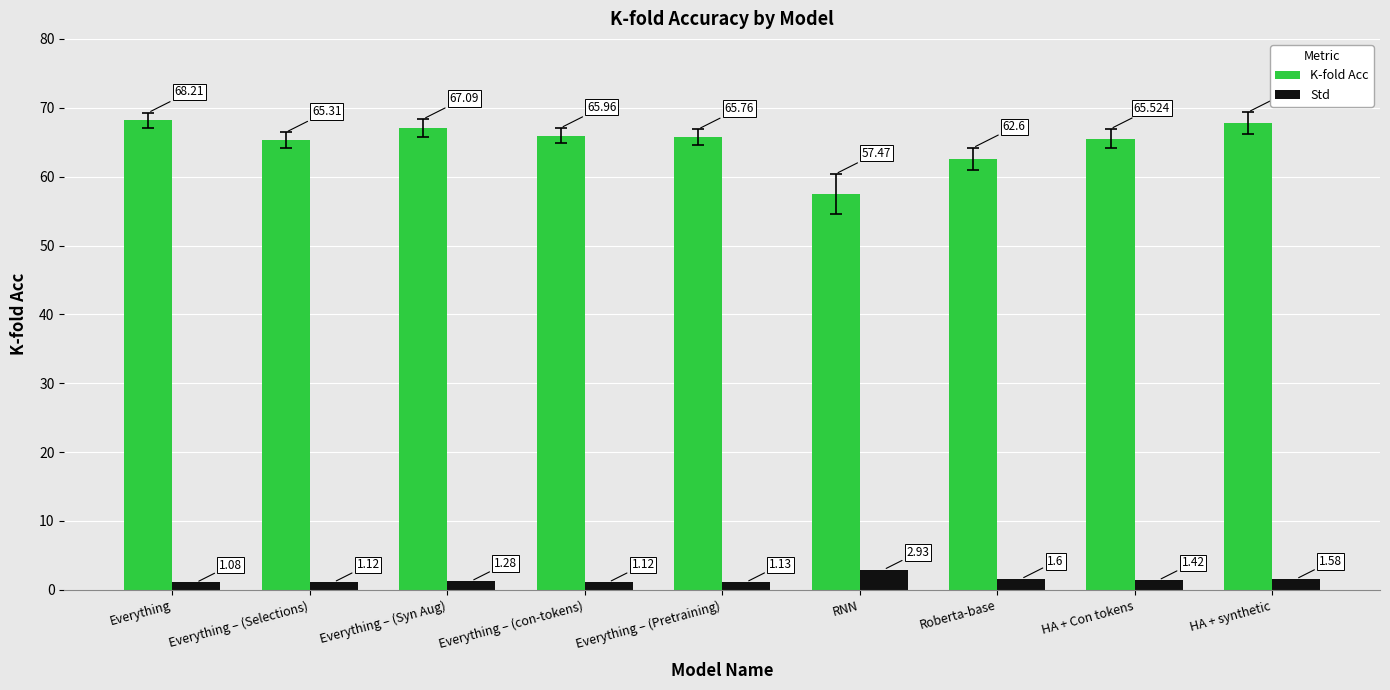

What is the total value across all series at HA + synthetic?

69.4